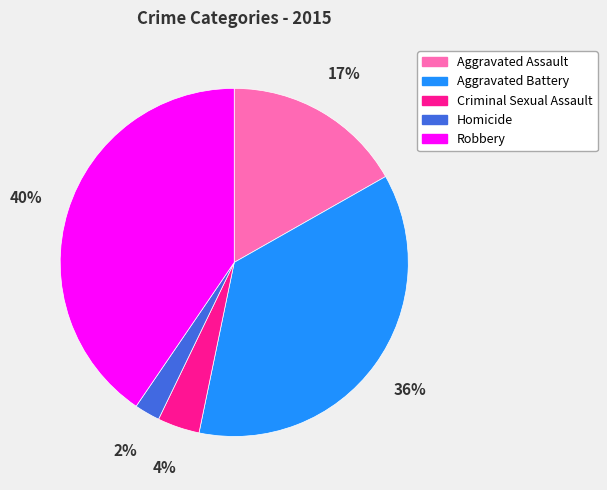

To the nearest percent, what percentage of the pie is Aggravated Battery?

36%